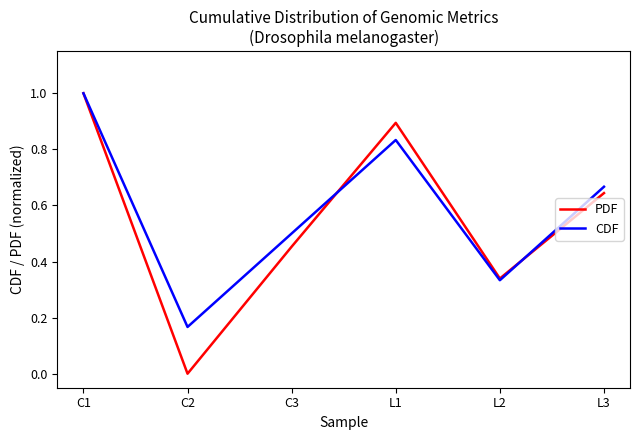

What position from the left is C2?

2